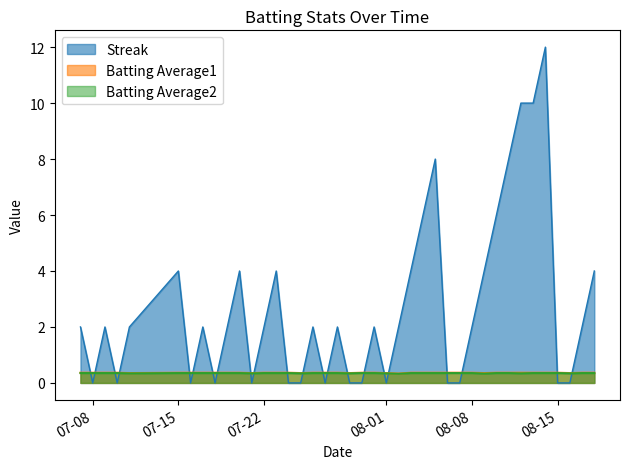

Which series has the largest total across all categories?

Streak